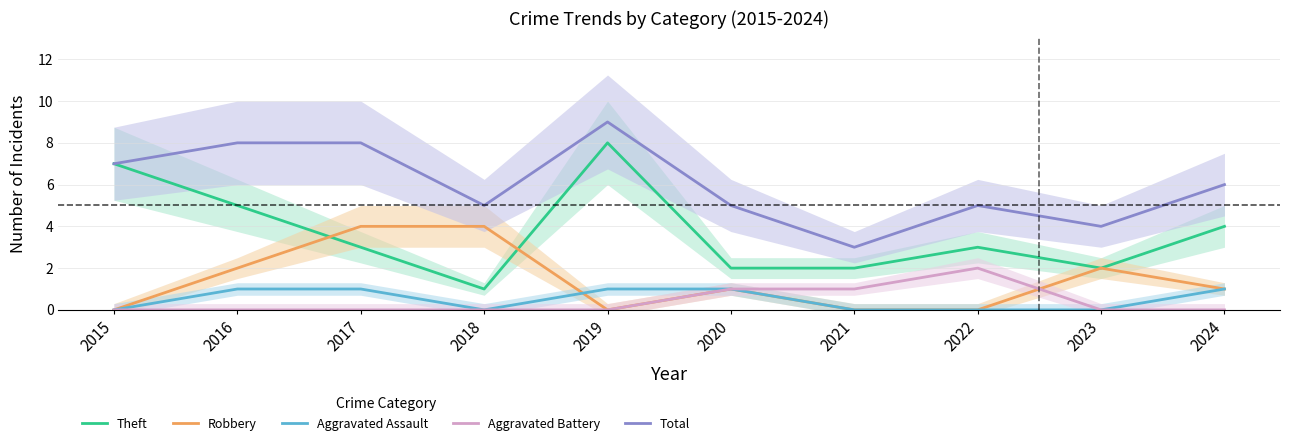

List the series in order of their peak value, highest first.

Total, Theft, Robbery, Aggravated Battery, Aggravated Assault